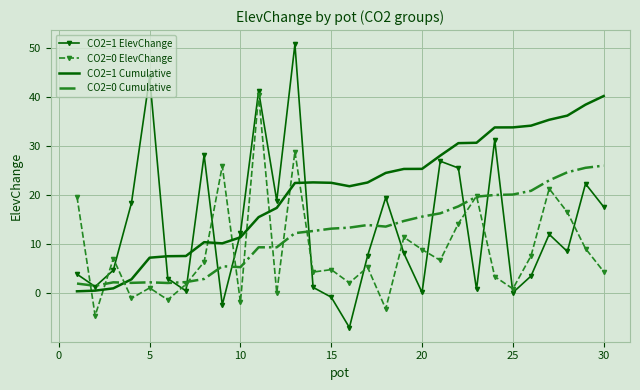

Which series has the largest range (max minus min)?

CO2=1 ElevChange